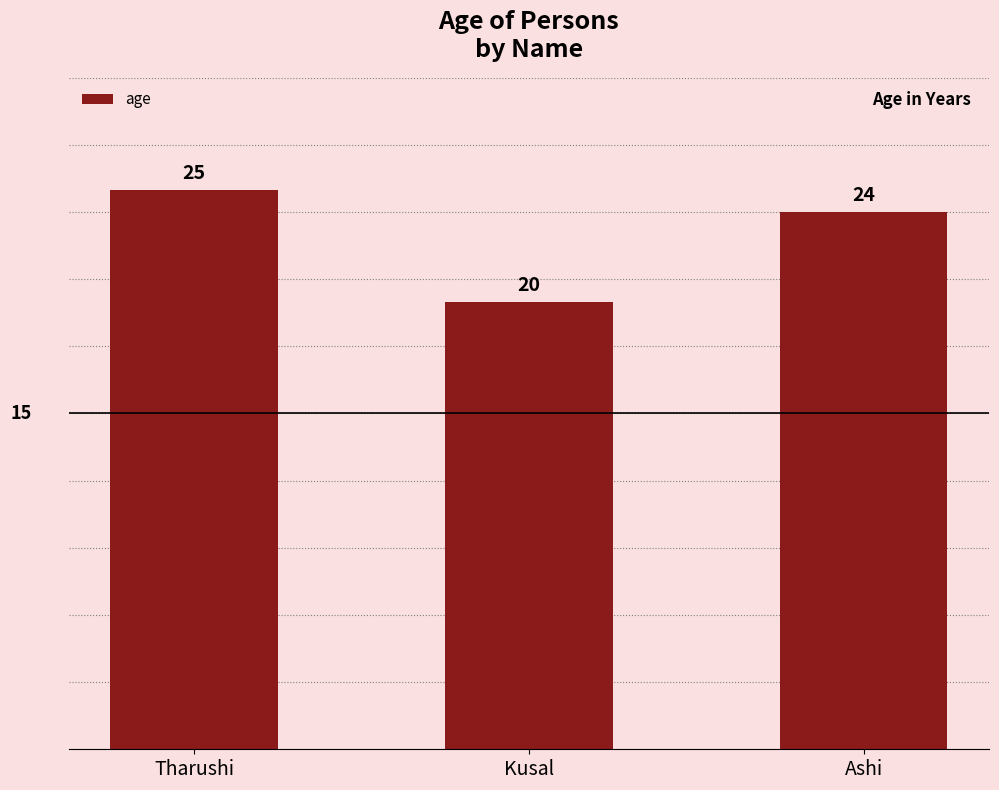

Reading right to left, extract all data points from this chart.

Ashi=24	Kusal=20	Tharushi=25